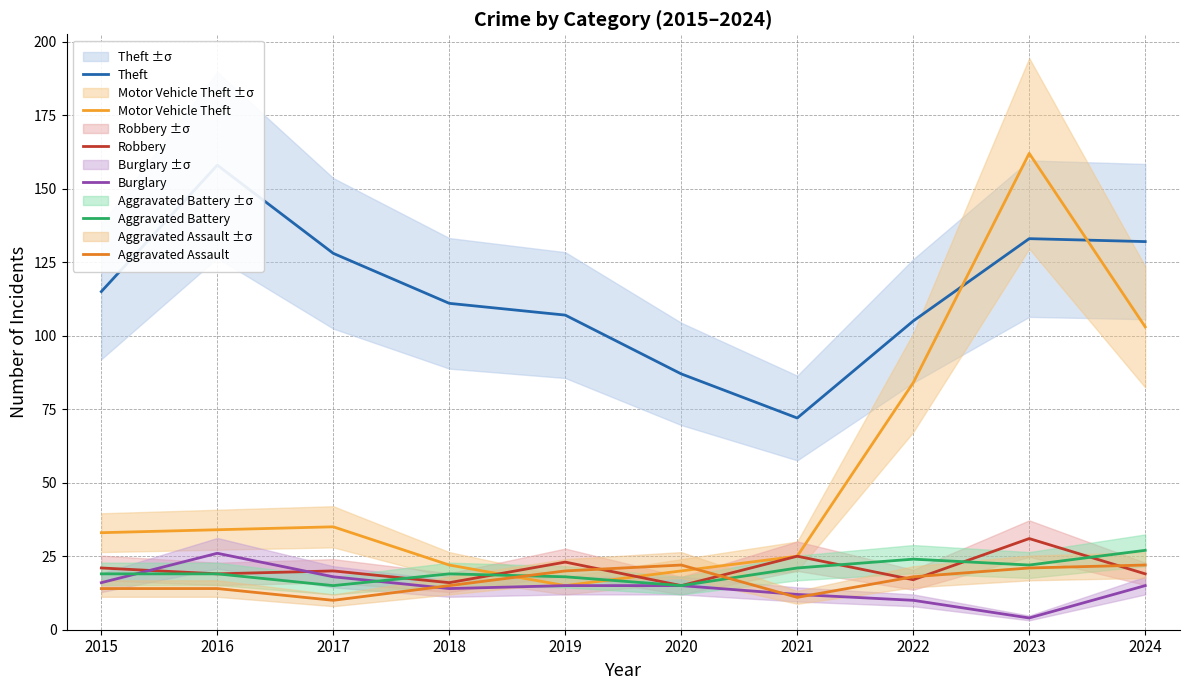

After their last crossing, which series has the higher values: Burglary or Aggravated Assault?

Aggravated Assault